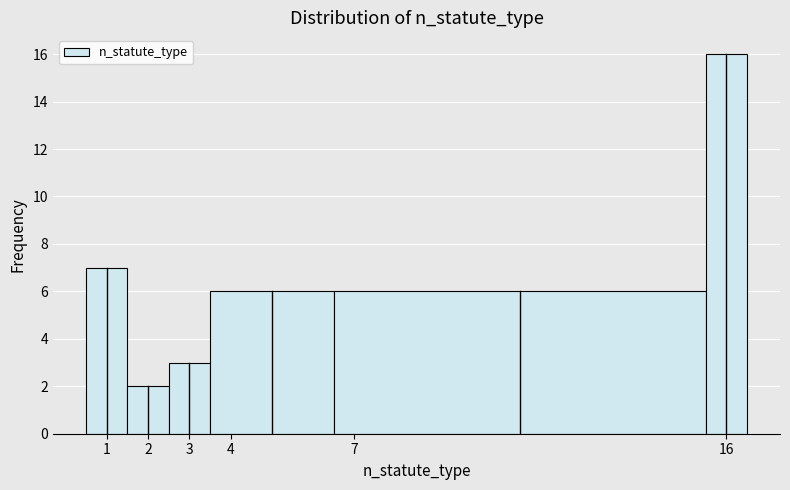

Reading left to right, list every bar in this chart as the range it spans on the x-axis followed by its height. The values are not printed on the chart, so give them approximately, as read against the axis.

0.5 to 1.5: 7
1.5 to 2.5: 2
2.5 to 3.5: 3
3.5 to 6.5: 6
6.5 to 15.5: 6
15.5 to 16.5: 16